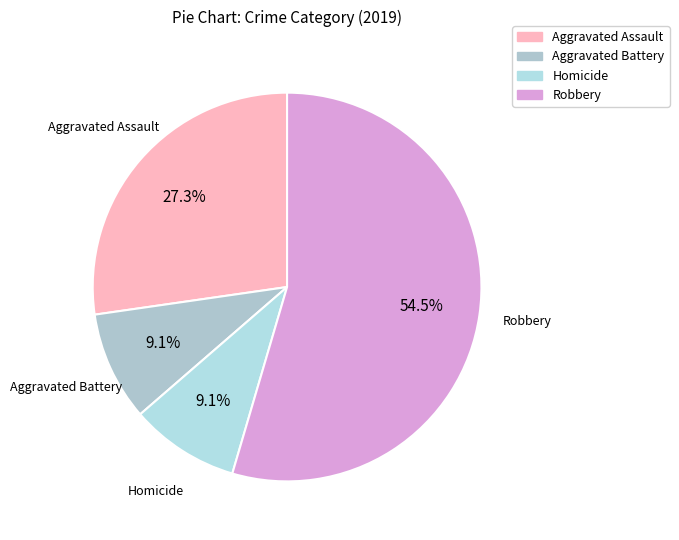

What percentage do Homicide and Robbery together represent?

63.6%